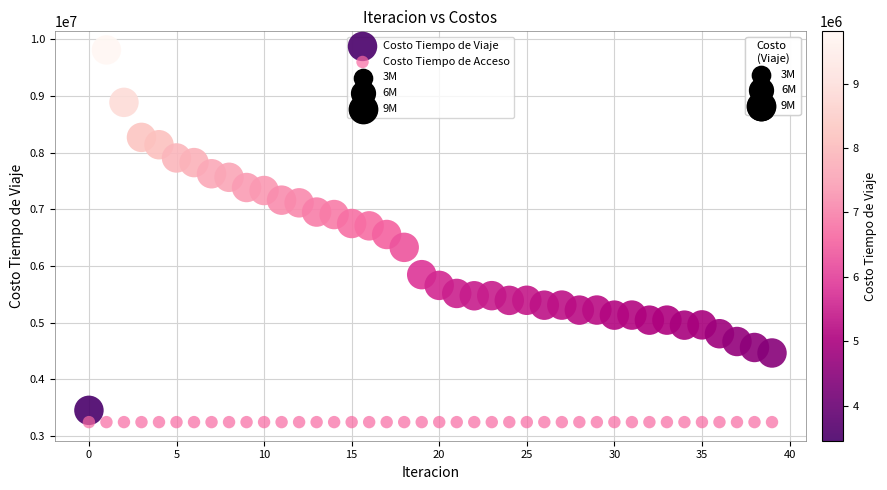

How many data points are displayed?

80